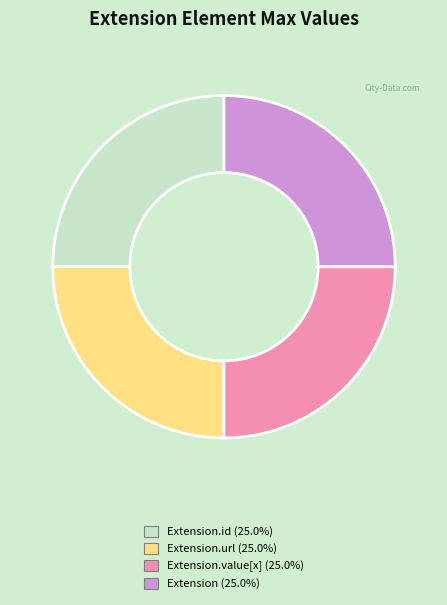

Does any single category account for the majority?

No